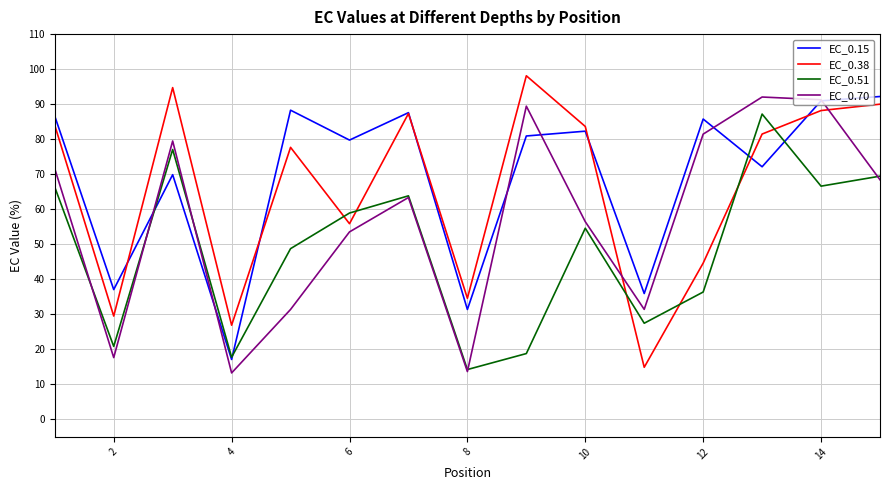

What is the maximum value for EC_0.51?

87.2